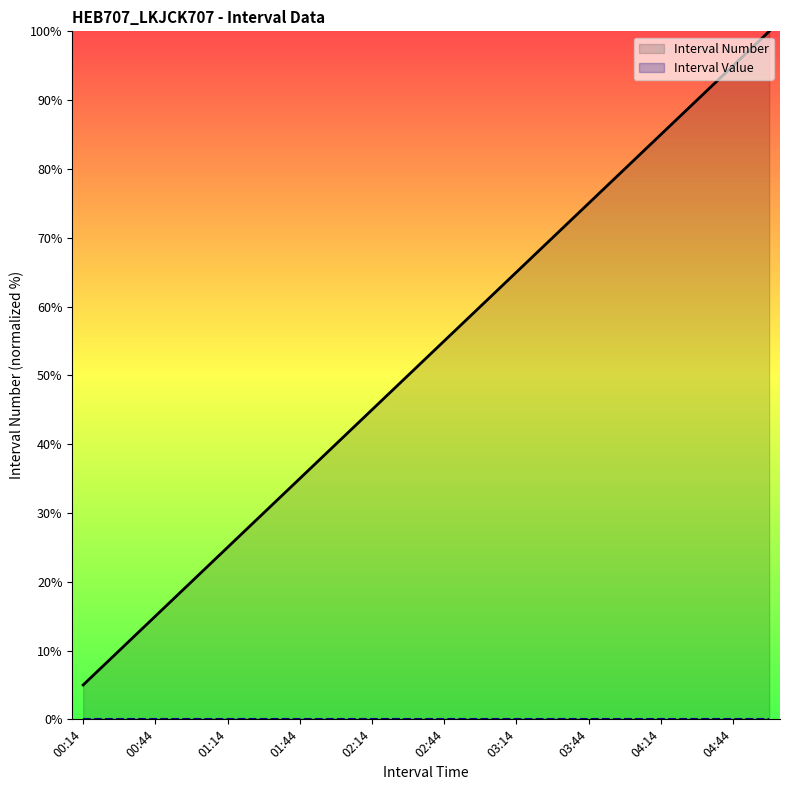

Reading left to right, transcribe all the data shown in this chart.

5.0	10.0	15.0	20.0	25.0	30.0	35.0	40.0	45.0	50.0	55.0	60.0	65.0	70.0	75.0	80.0	85.0	90.0	95.0	100.0